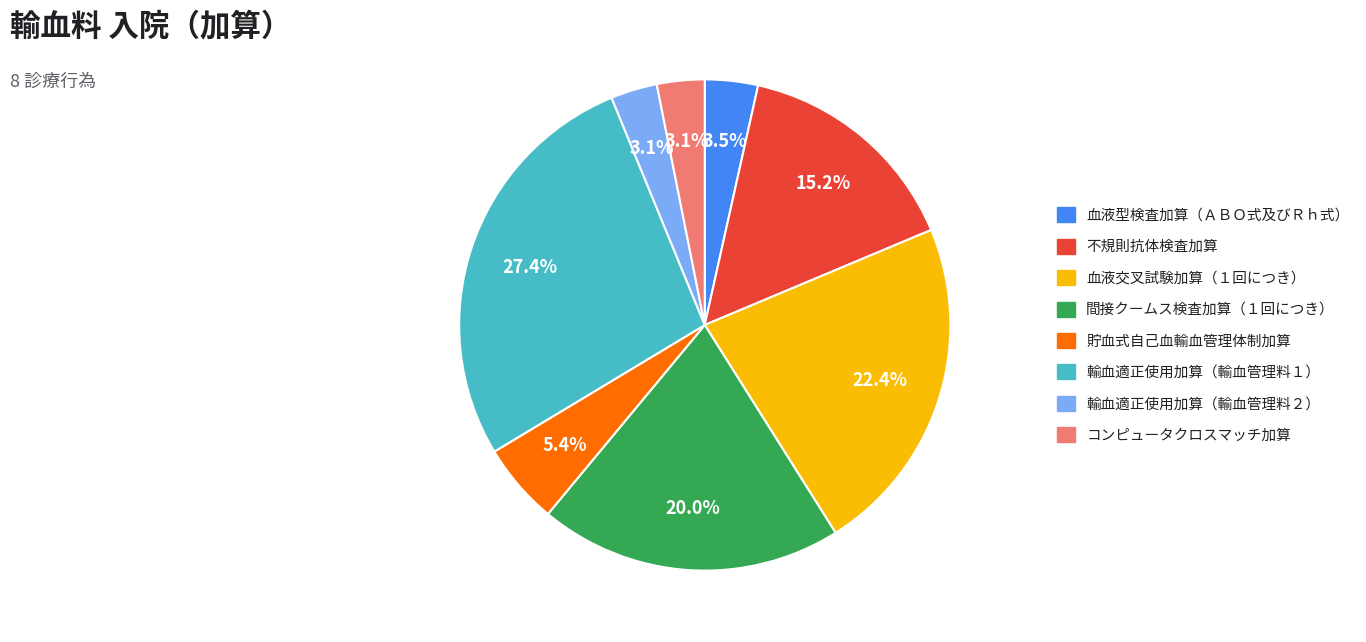

How many segments does this pie chart have?

8